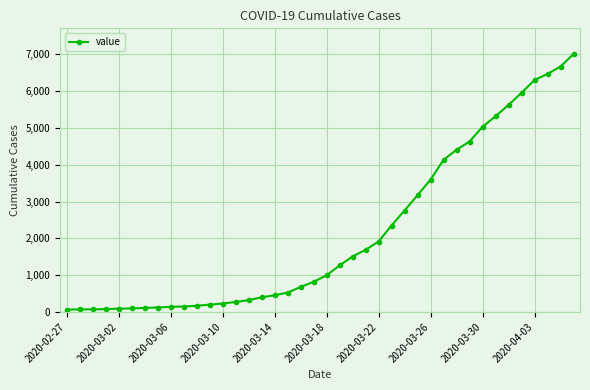

What is the difference between the second highest and minimum values?

6601